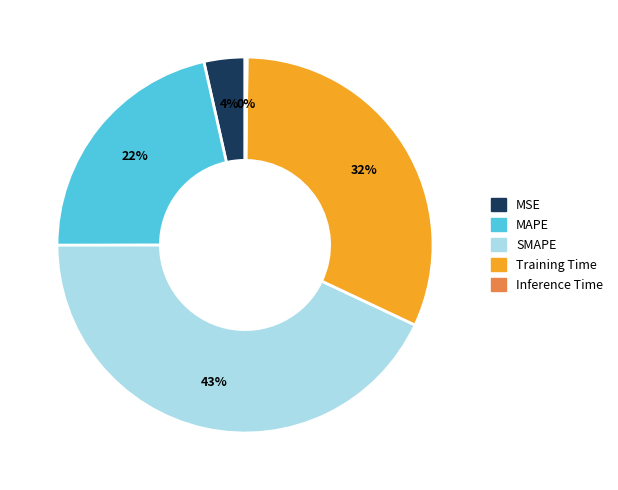

True or false: Training Time accounts for 32% of the total.

True